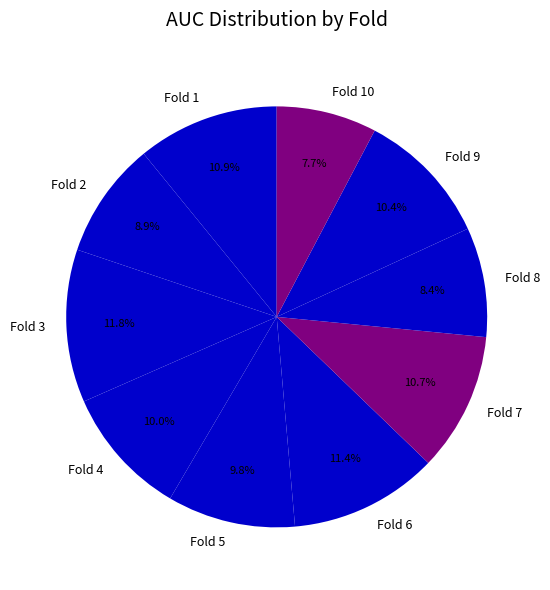

Does Fold 10 represent more than half of the total?

No